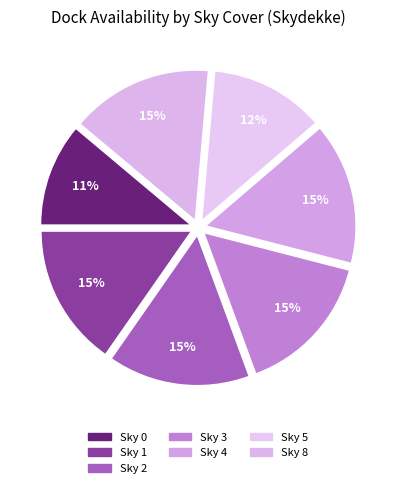

How many slices are in this pie chart?

7